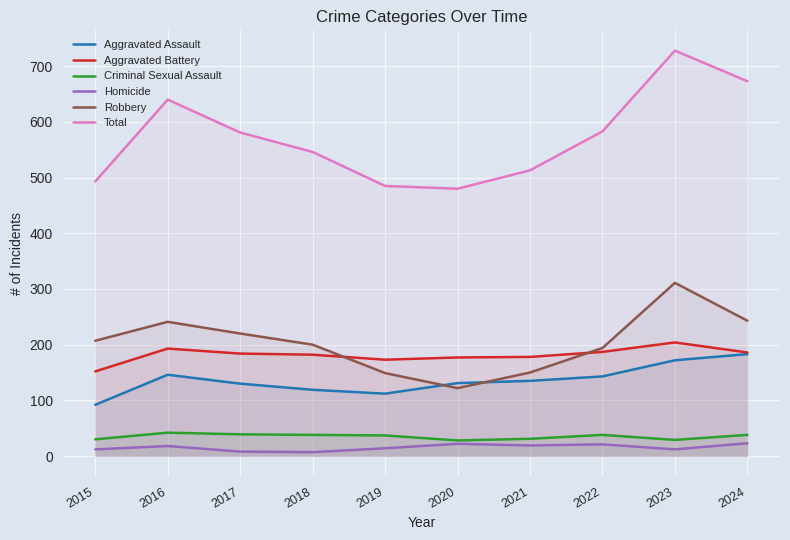

In Aggravated Battery, how many points are lower than both neighbors (excluding endpoints)?

1